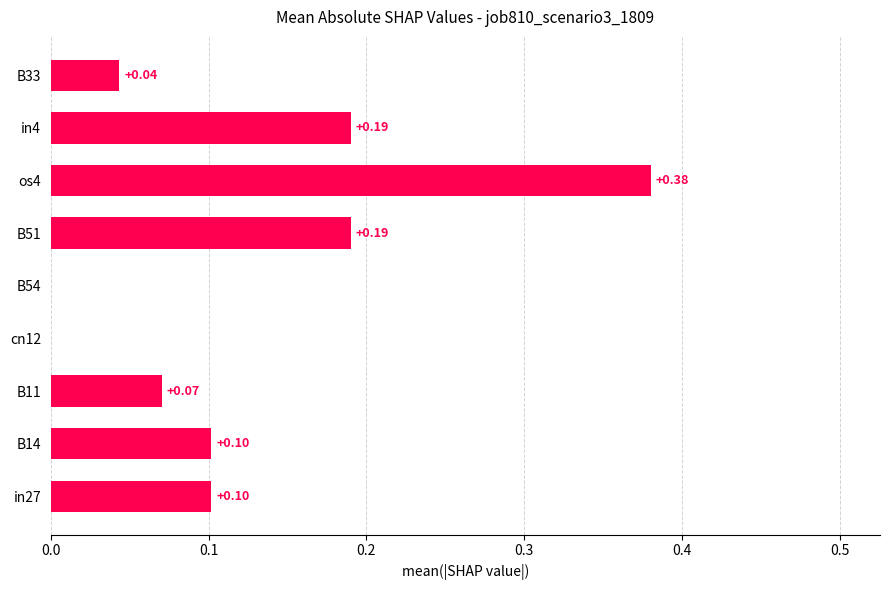

Between in27 and in4, which is larger?

in4